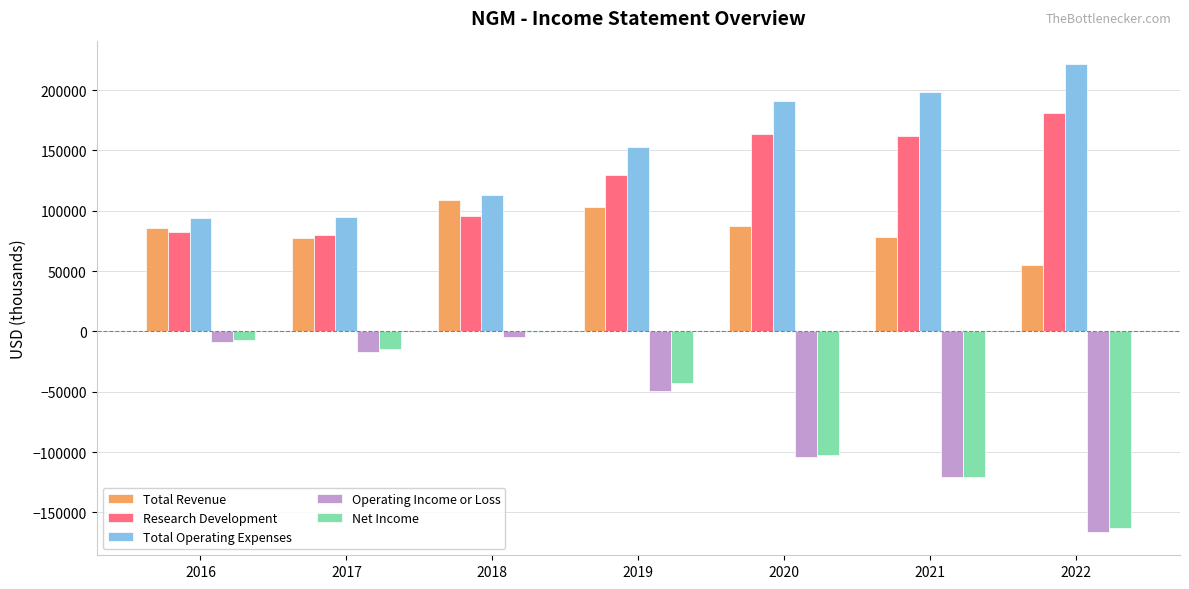

Is the value of Research Development at 2016 greater than the value of Total Operating Expenses at 2018?

No